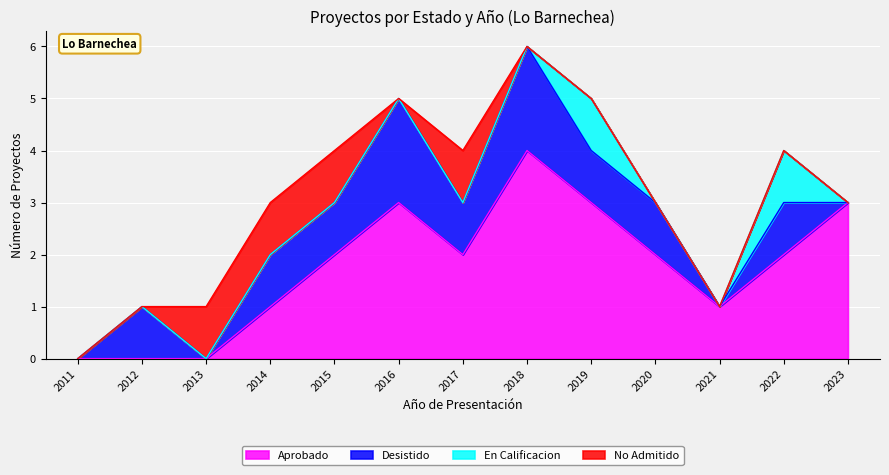

How many values in No Admitido are above zero?

4